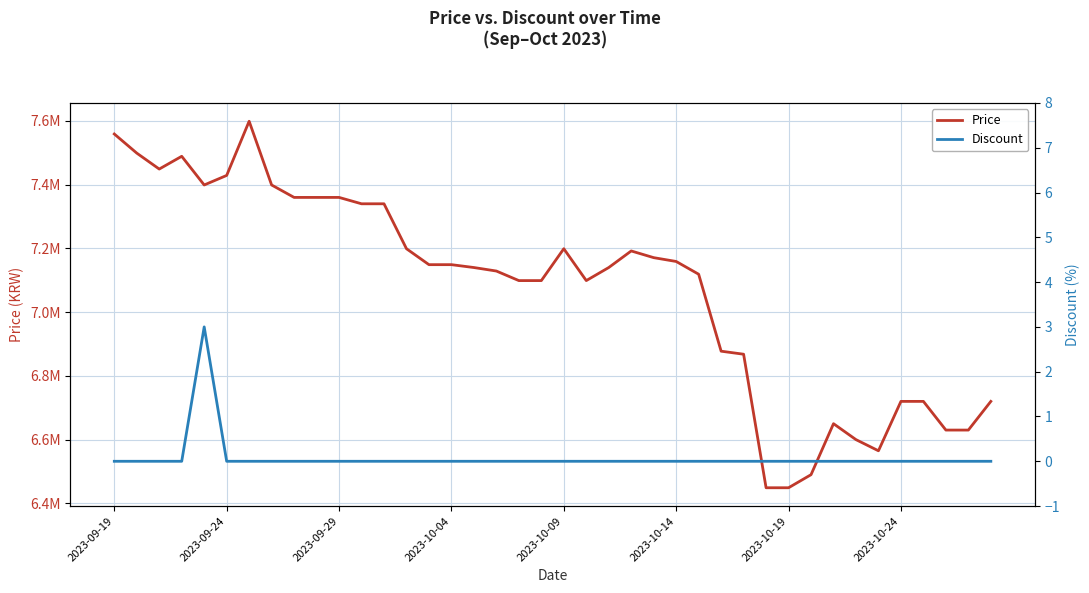

What is the highest value of the Discount series?

3